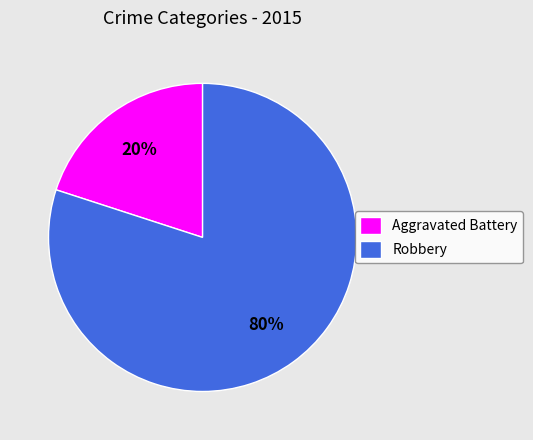

How many segments does this pie chart have?

2